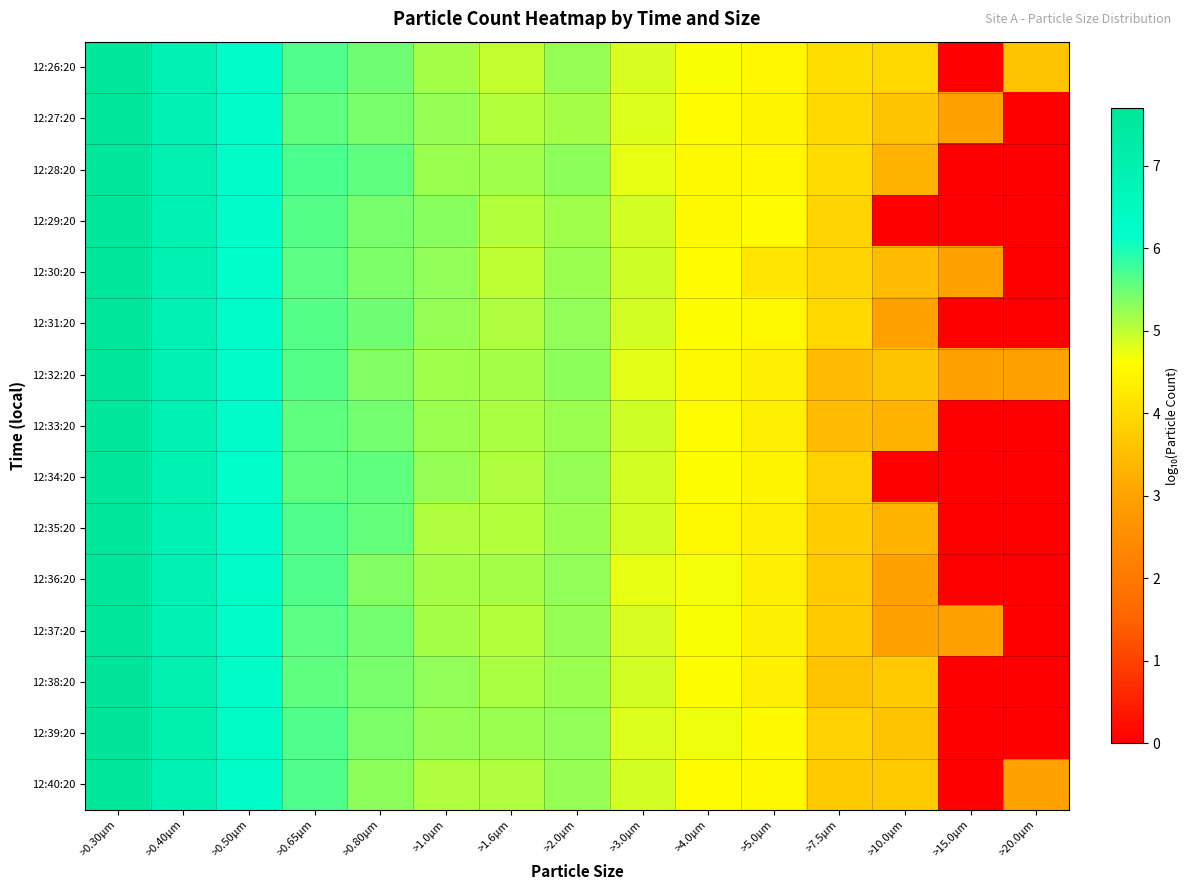

At which category is the sum across all series the highest?

>0.30µm